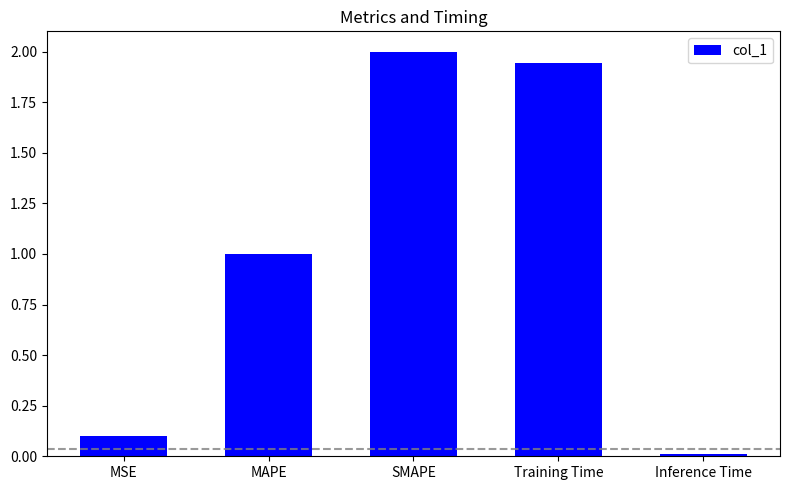

Does the chart contain any negative values?

No